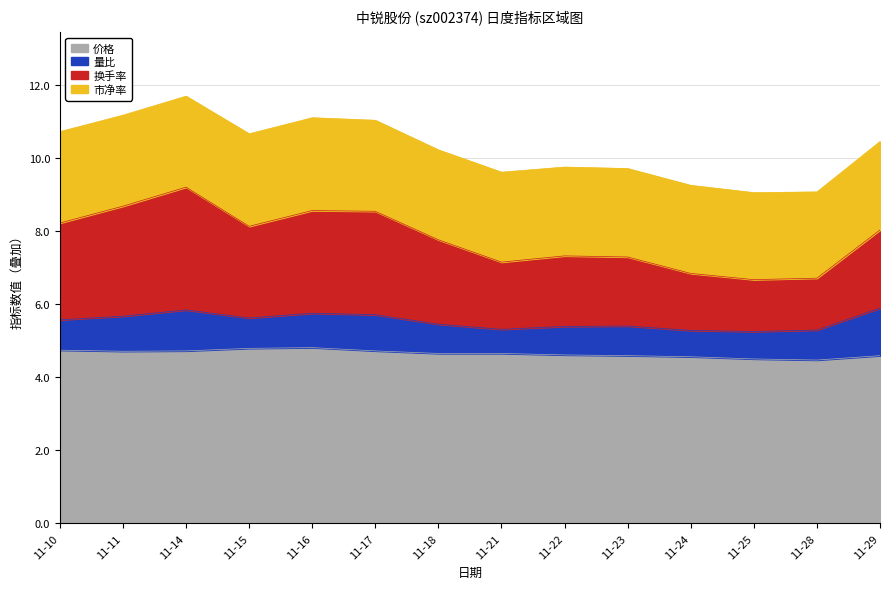

How many 价格 values are between 4 and 5?

14